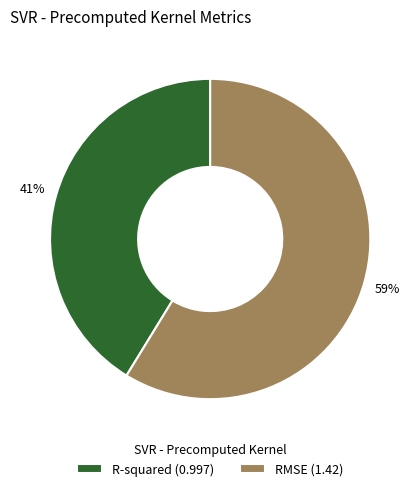

To the nearest percent, what portion does RMSE represent?

59%